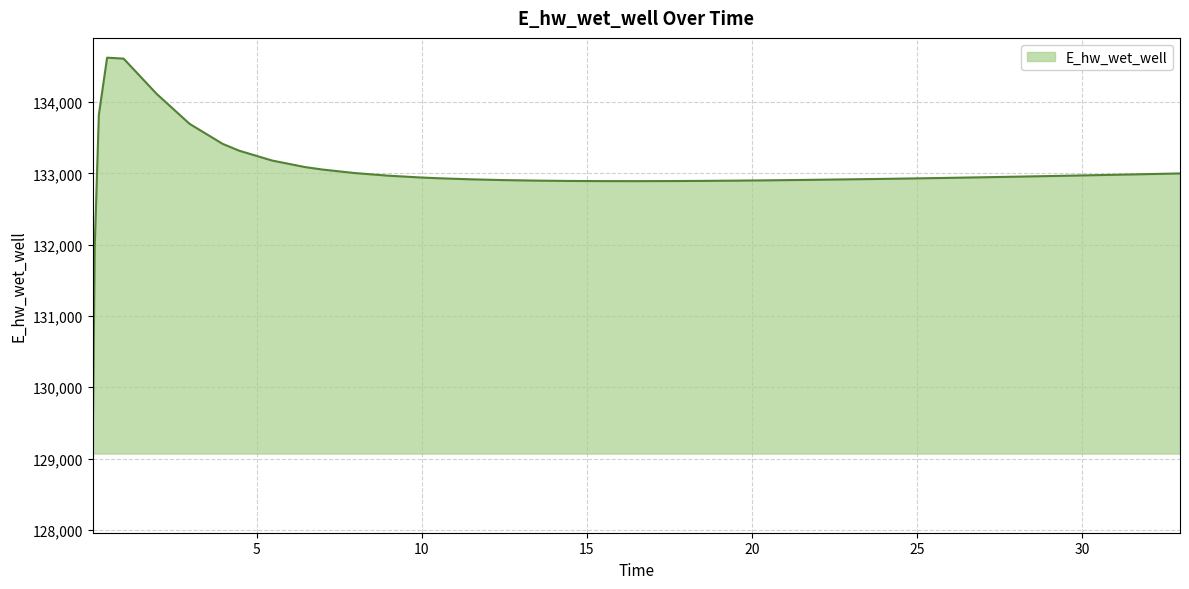

How many lines are shown in the chart?

1